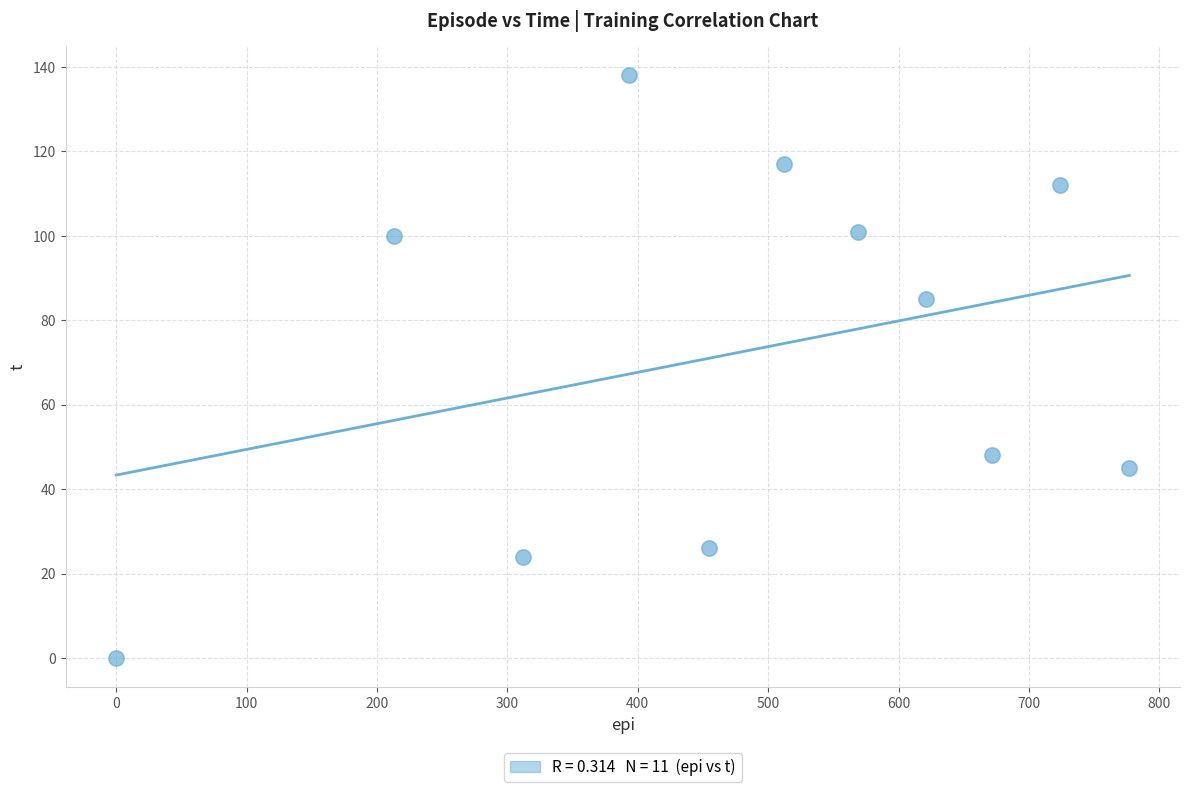

What Y value in the scatter plot is closest to 69?

85